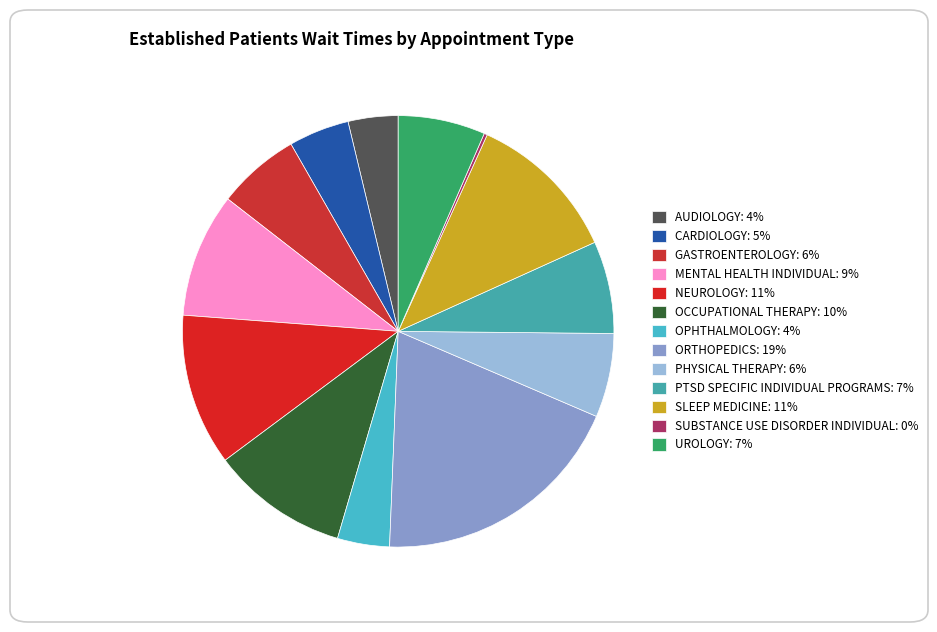

What is the smallest slice in the pie chart?

SUBSTANCE USE DISORDER INDIVIDUAL